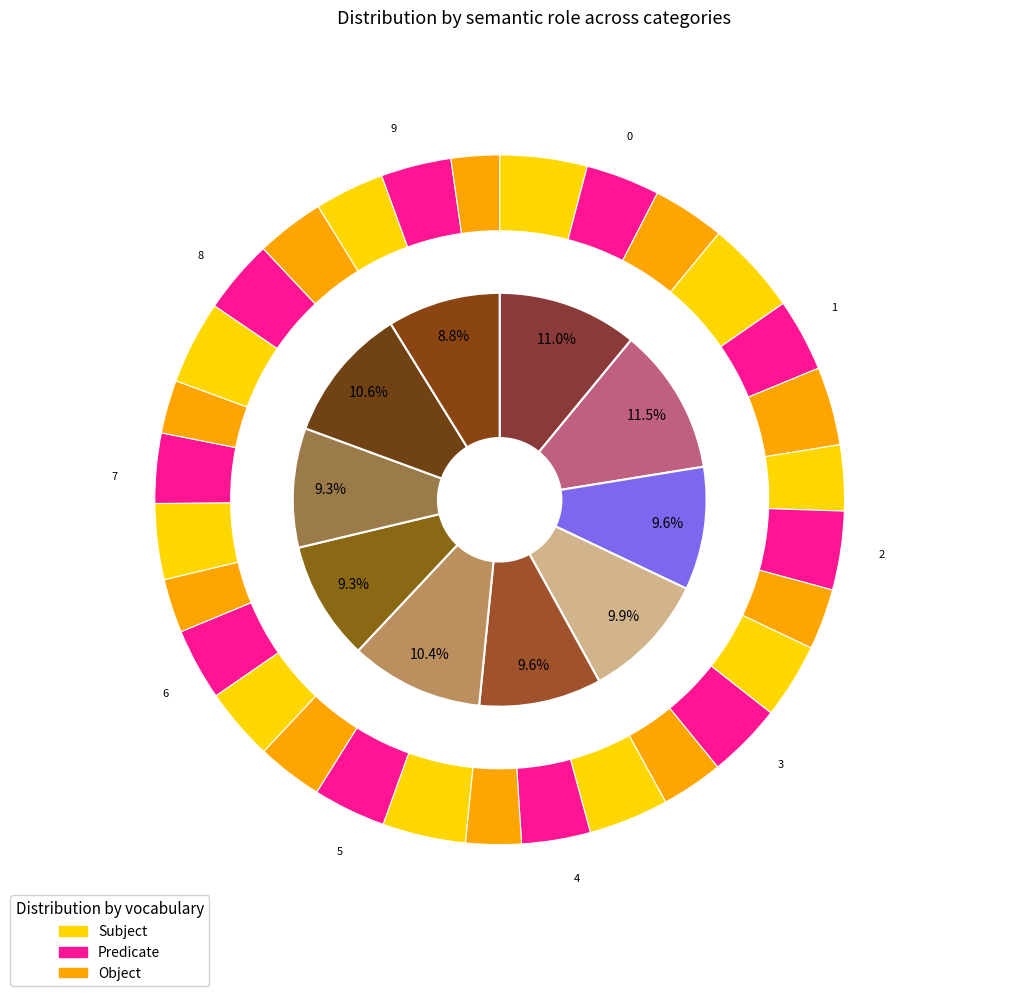

Count the number of slices in the pie.

10